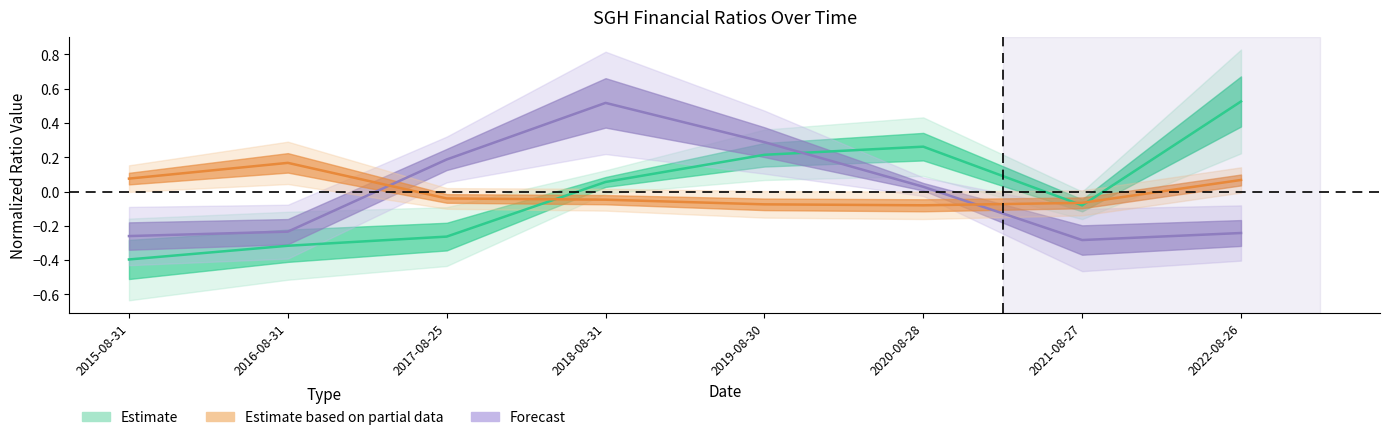

True or false: Forecast has a value of 0.1 at 2017-08-25.

False